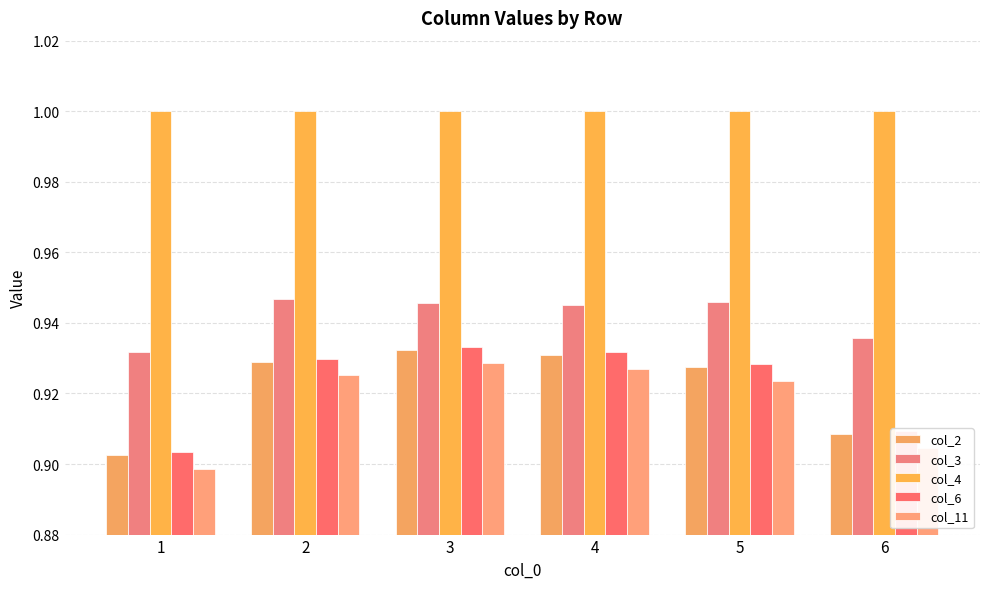

How many distinct data groups are displayed?

5